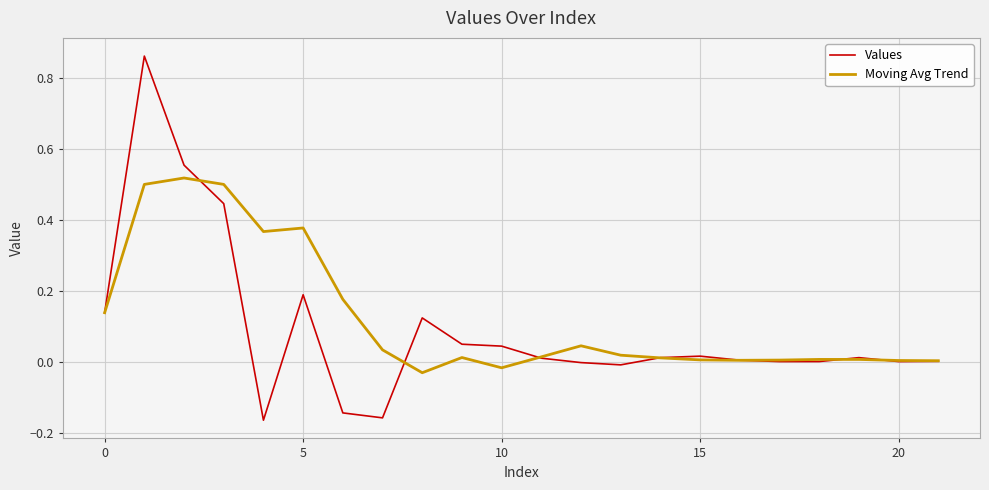

Rank the series by their maximum value, from lowest to highest.

Moving Avg Trend, Values